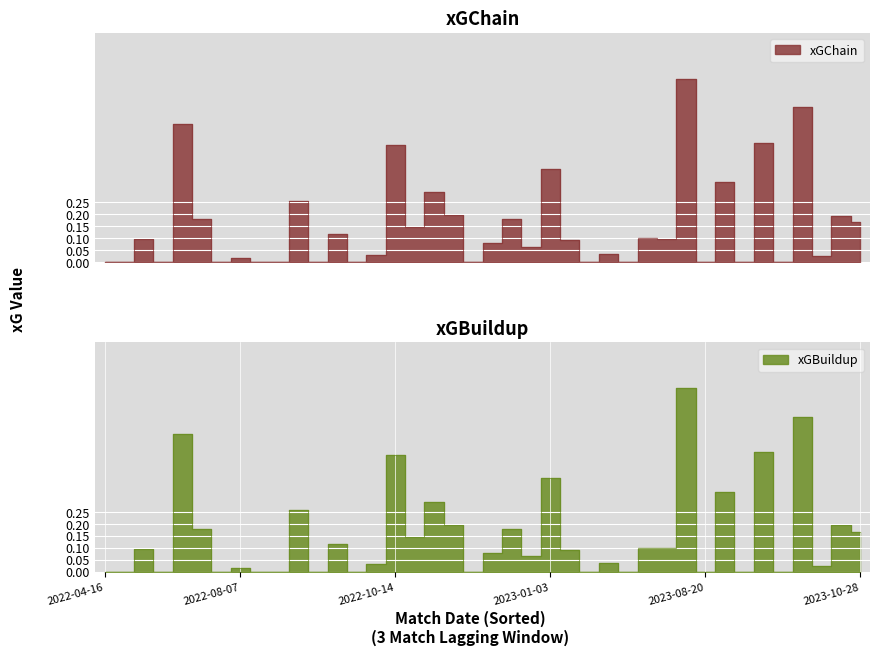

What is the difference between the second highest and minimum values in the xGBuildup series?

0.6